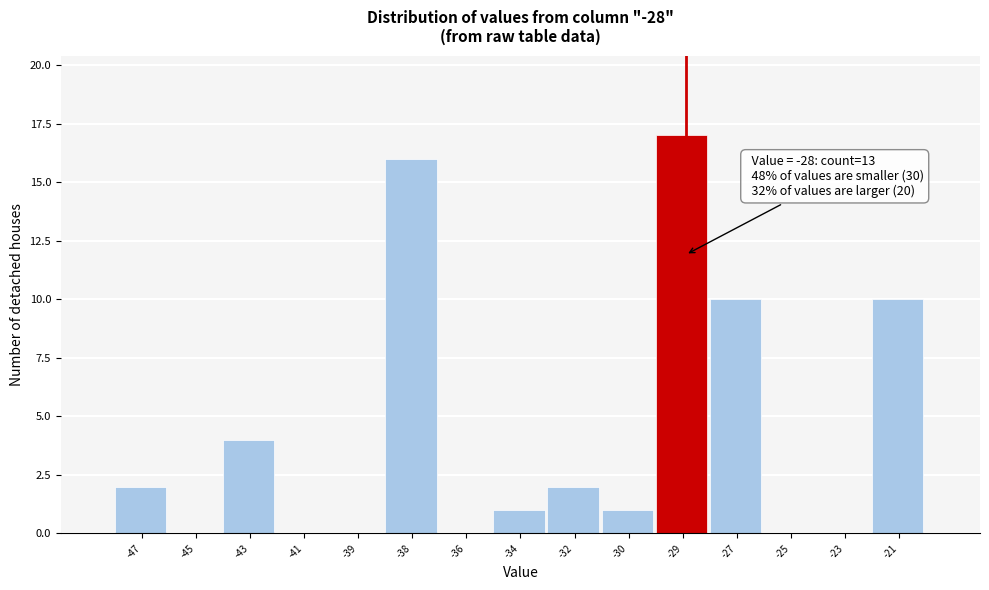

Reading left to right, transcribe all the data shown in this chart.

-47=2	-45=0	-43=4	-41=0	-39=0	-38=16	-36=0	-34=1	-32=2	-30=1	-29=17	-27=10	-25=0	-23=0	-21=10